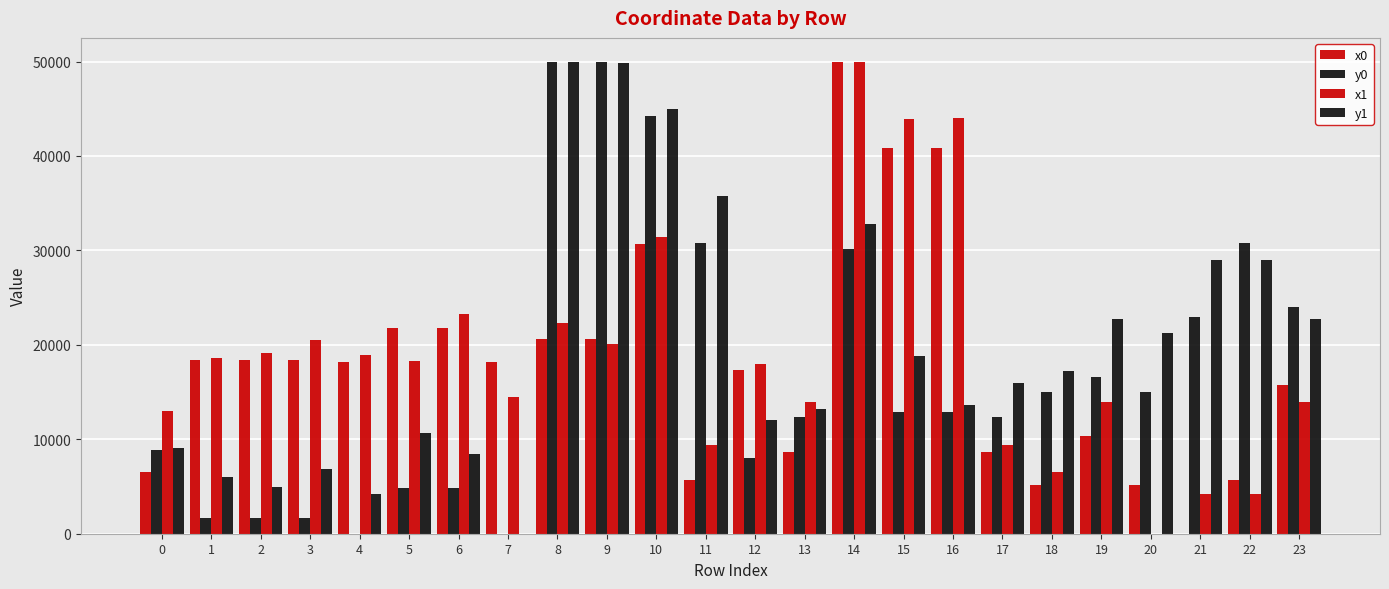

Rank the categories by x0 value from lowest to highest.

21, 18, 20, 11, 22, 0, 13, 17, 19, 23, 12, 4, 7, 1, 2, 3, 8, 9, 5, 6, 10, 15, 16, 14